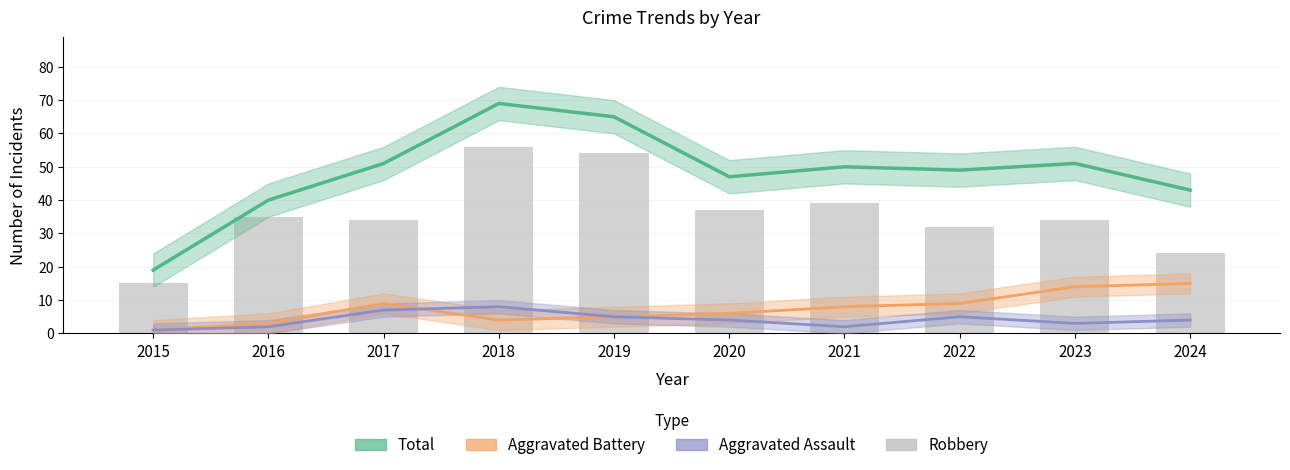

What is the value of the Total bar at the 8th from the left?

49